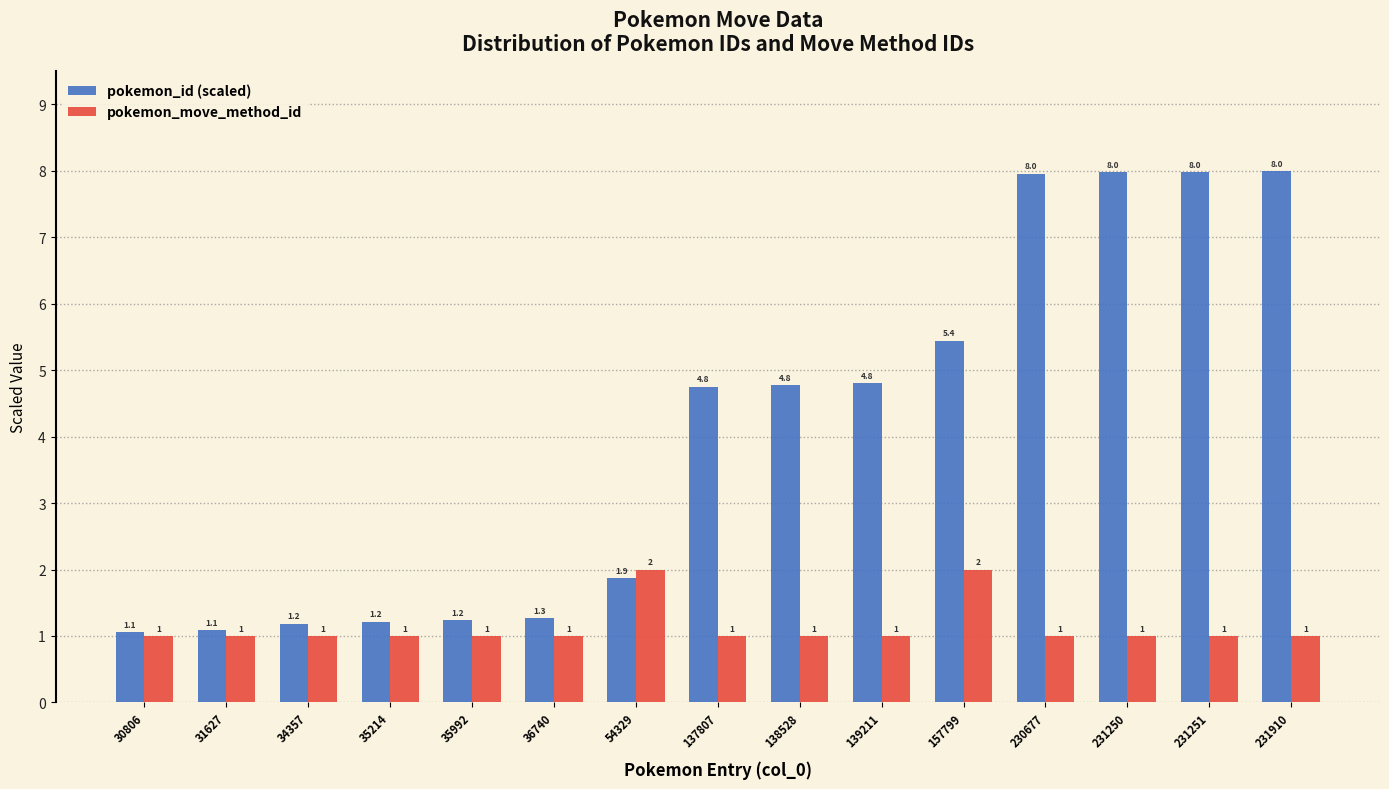

At which category is the sum across all series the highest?

231910